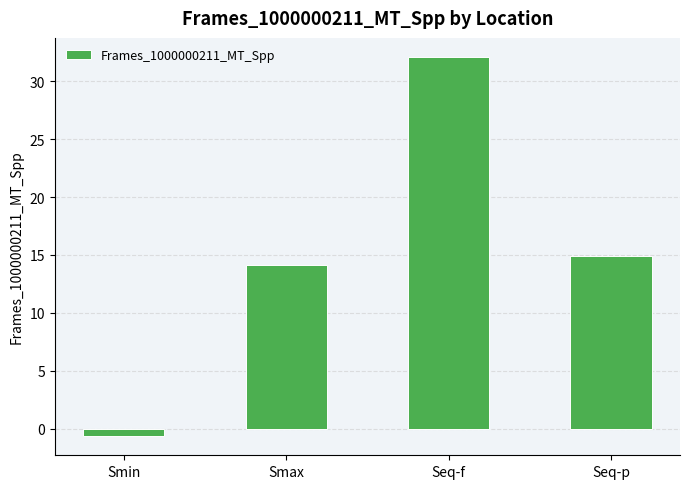

What is the difference between the values at Smin and Seq-f?

32.7